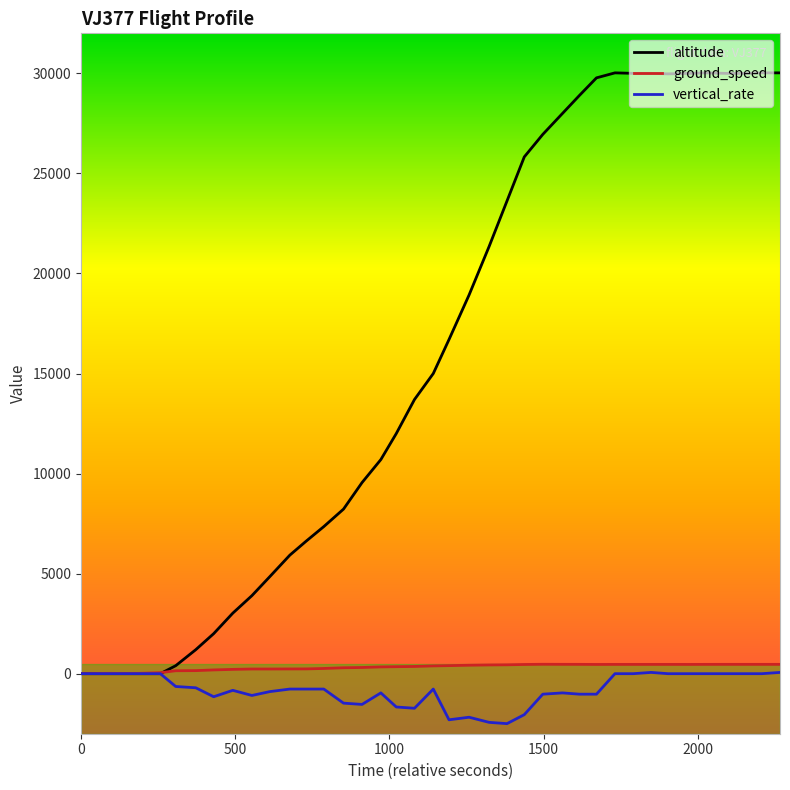

Which series has the largest range (max minus min)?

altitude